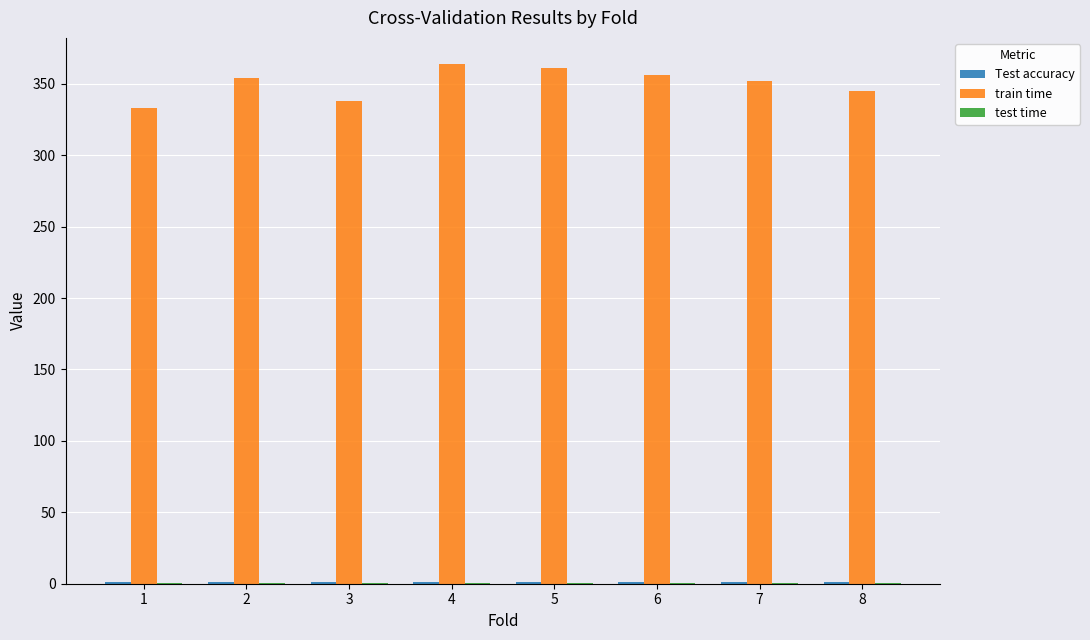

The value of train time at 6 is 356.4. True or false?

True